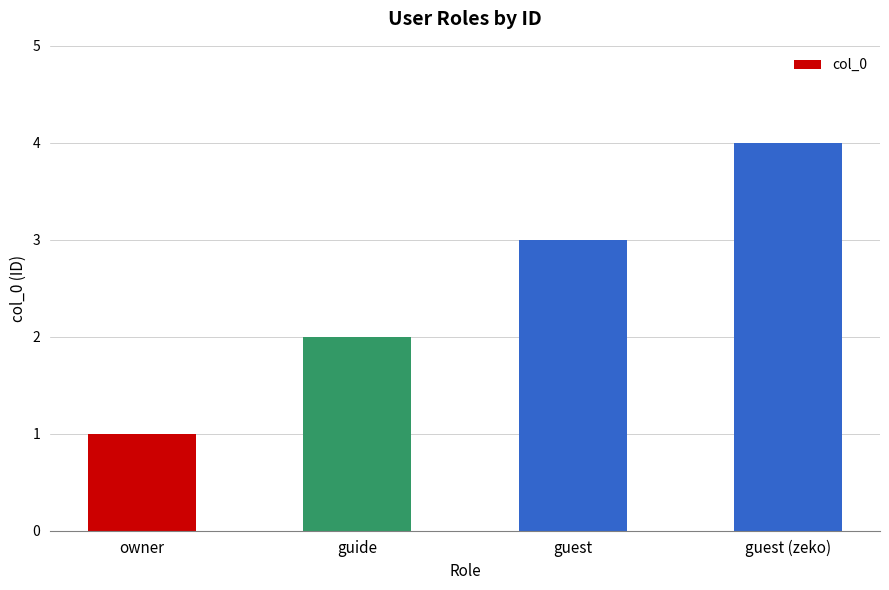

Which category has the lowest value across all series?

owner